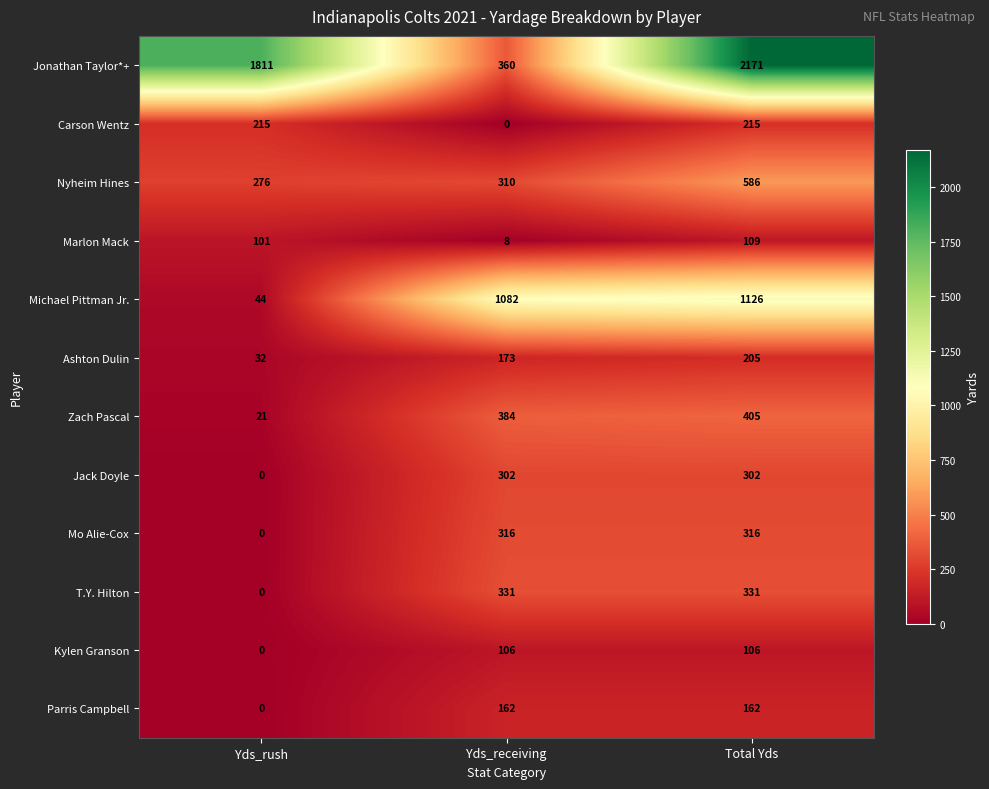

Rank the series at Yds_receiving from highest to lowest value.

Michael Pittman Jr., Zach Pascal, Jonathan Taylor*+, T.Y. Hilton, Mo Alie-Cox, Nyheim Hines, Jack Doyle, Ashton Dulin, Parris Campbell, Kylen Granson, Marlon Mack, Carson Wentz